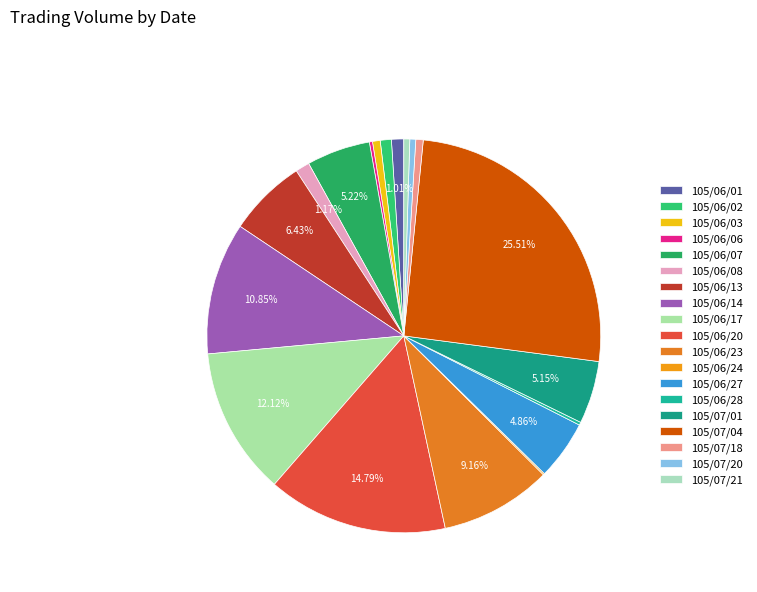

To the nearest percent, what is the difference between the 105/06/14 and 105/07/21 slice percentages?

10%